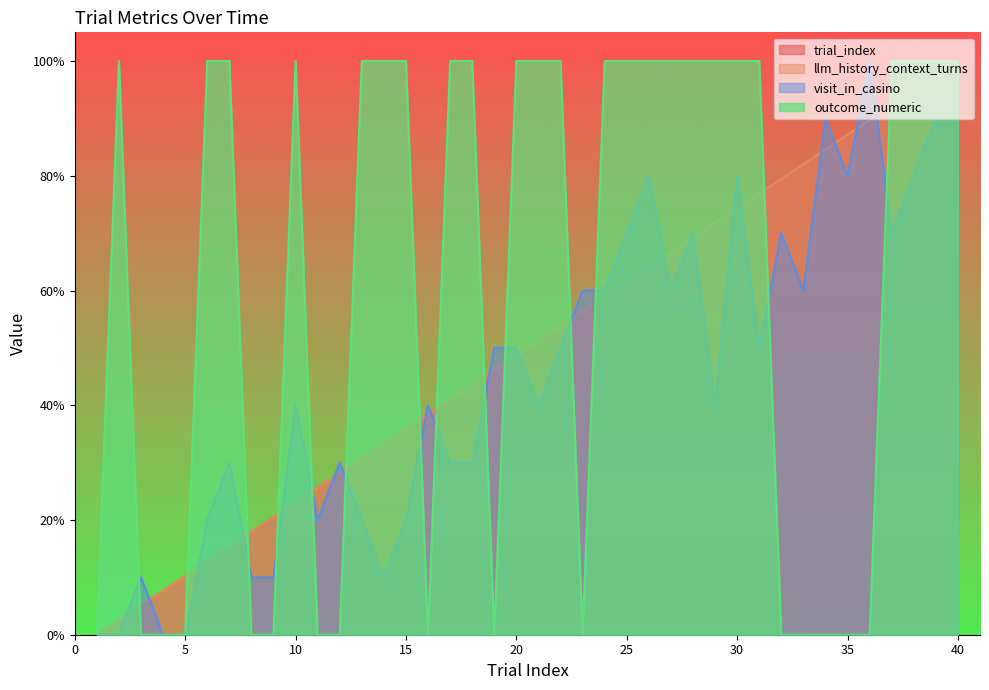

The value of trial_index at 29 is 28.7. True or false?

True